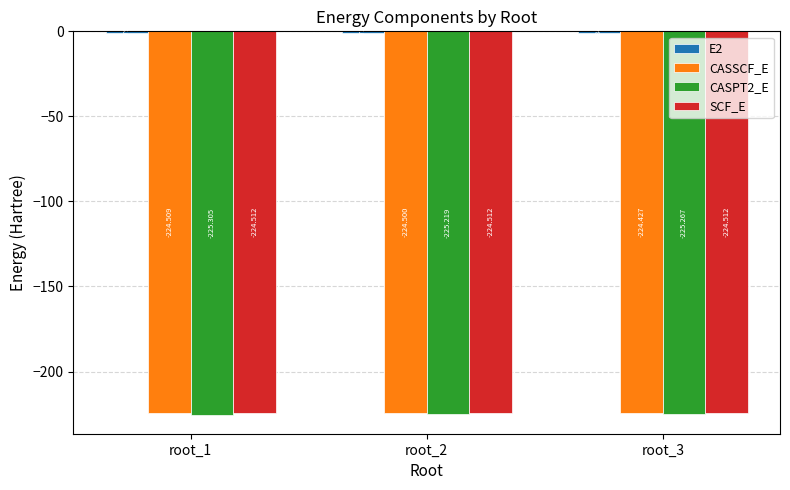

How many categories are shown in the chart?

3